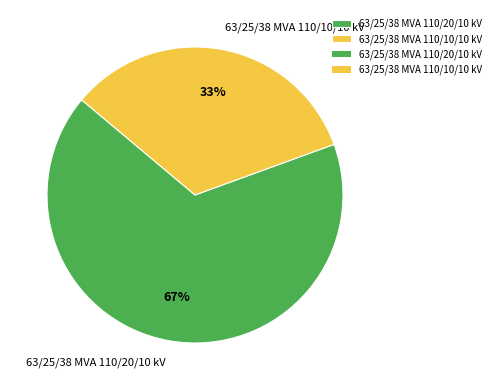

Which category accounts for the majority?

63/25/38 MVA 110/20/10 kV